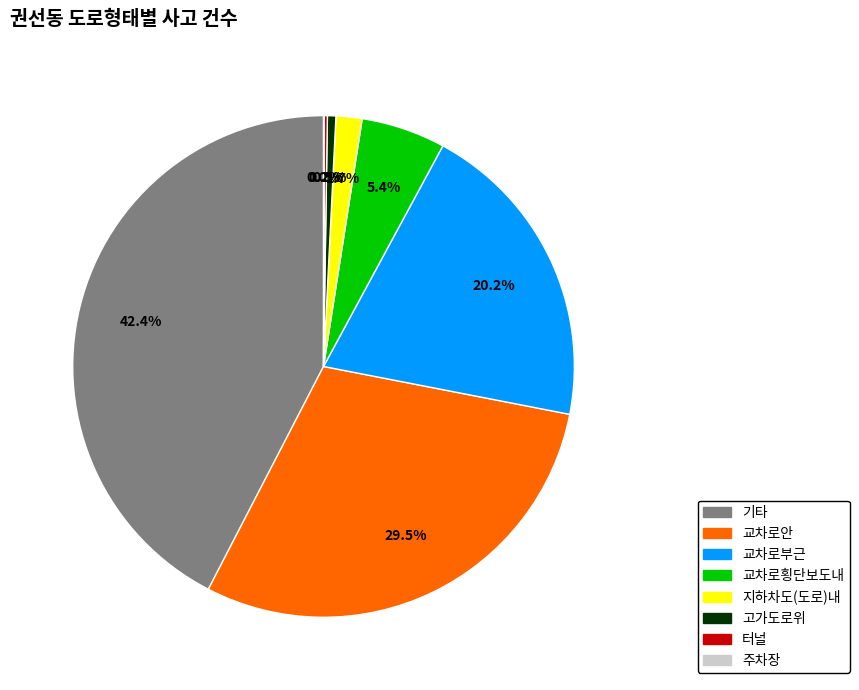

Which slice is the largest?

기타